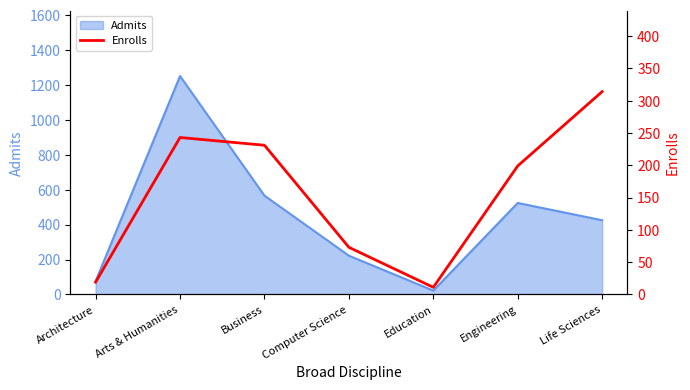

What is the difference between the maximum and second lowest values?

295